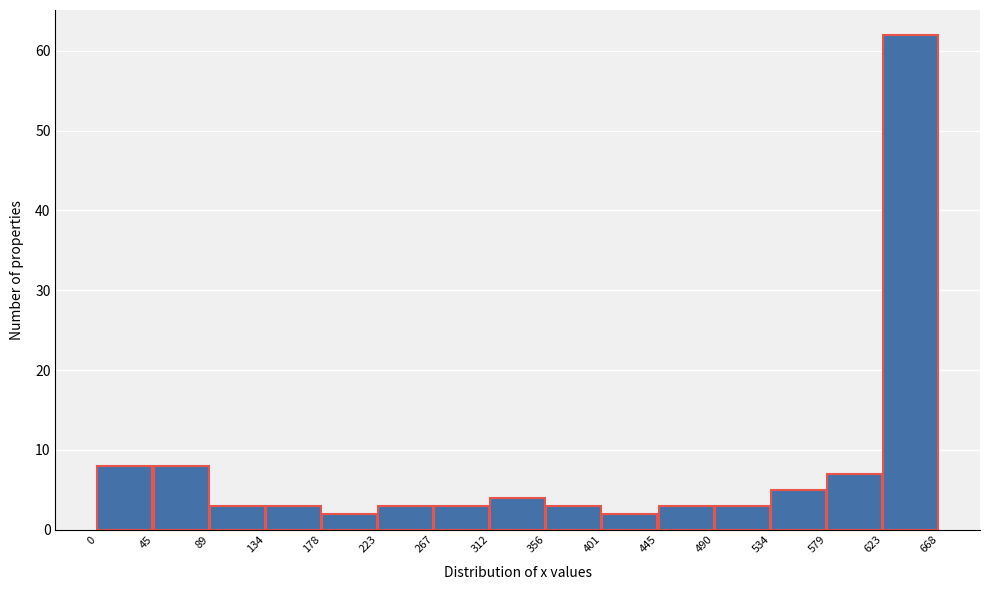

Which range on the x-axis has the tallest bar?

623 to 668